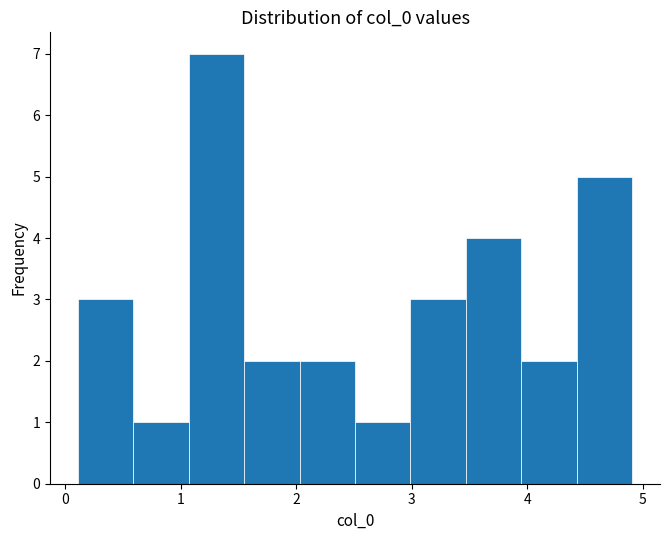

How tall is the bar that spans 3.9 to 4.4 on the x-axis? Neither the bar edges nor the heights are printed on the chart, so give them approximately, as read against the axes.

2